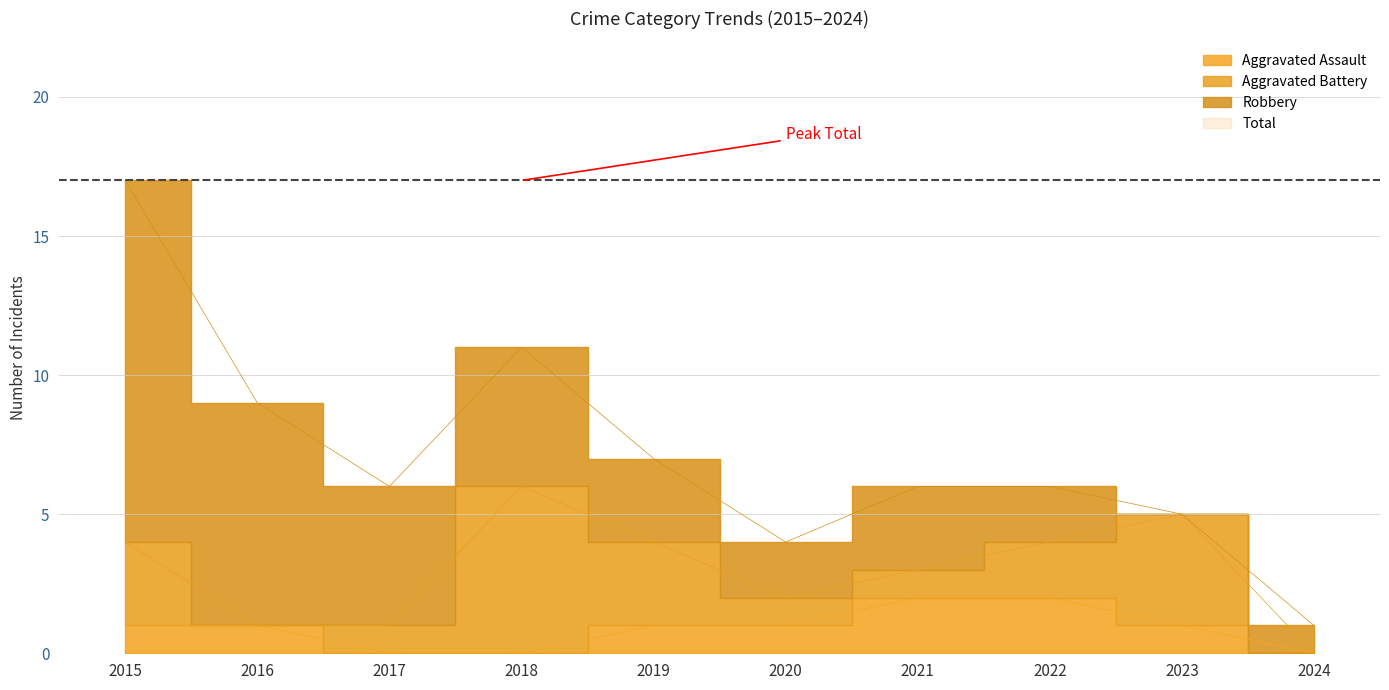

How many values in the Aggravated Assault series are below 1?

3